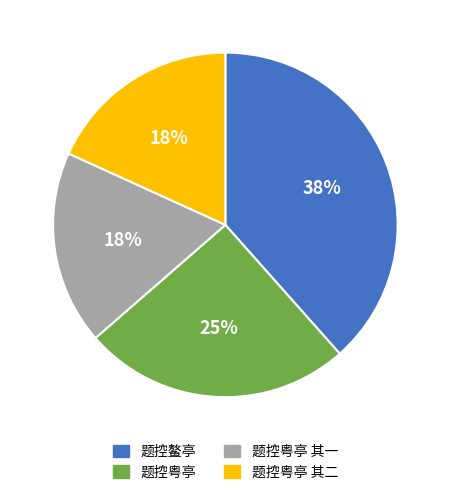

Do 题控粤亭 其二 and 题控粤亭 together represent more than half of the pie?

No